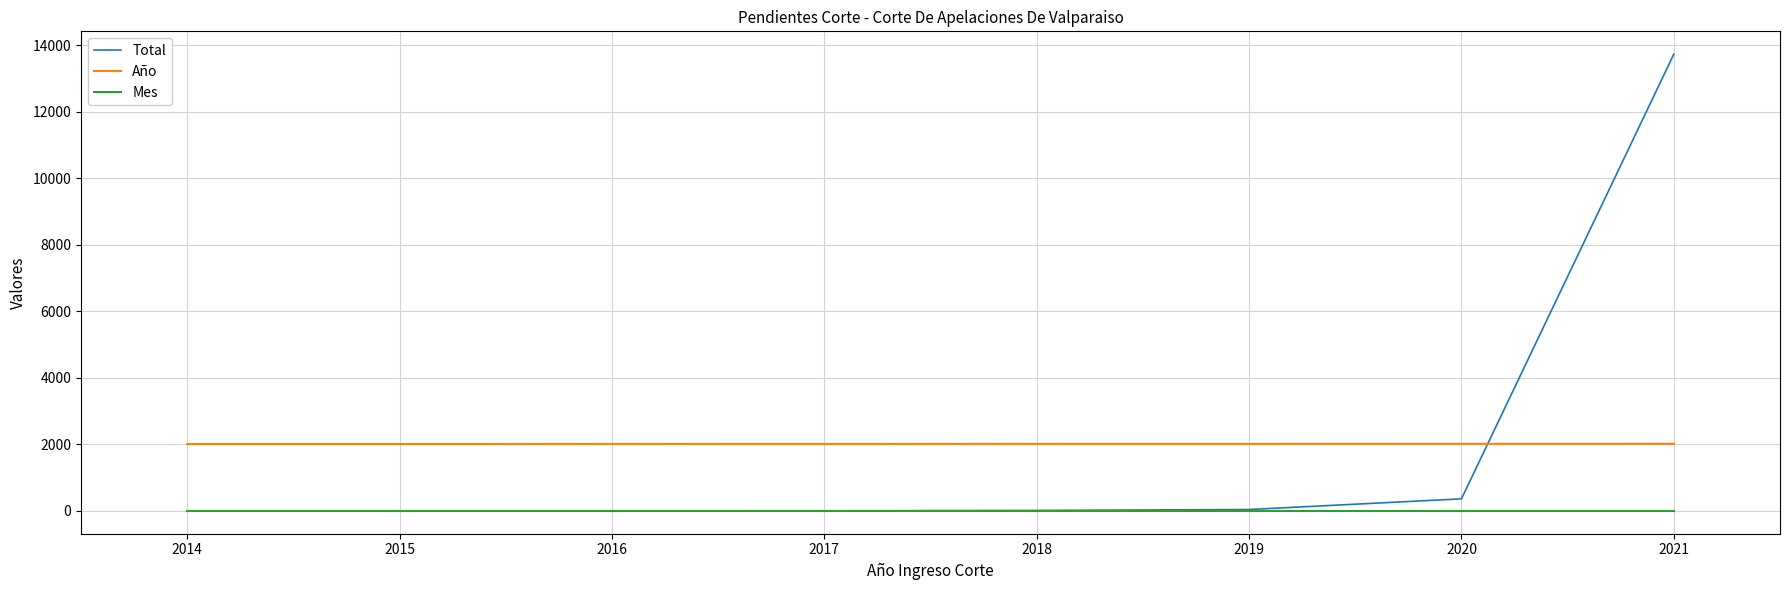

What is the difference between the highest and lowest values at 2014?

2011